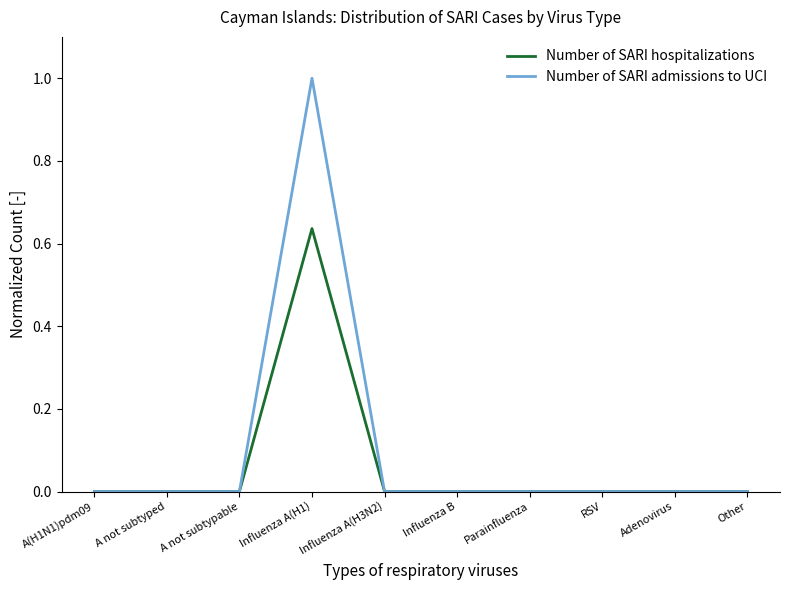

Which series has the largest range (max minus min)?

Number of SARI admissions to UCI